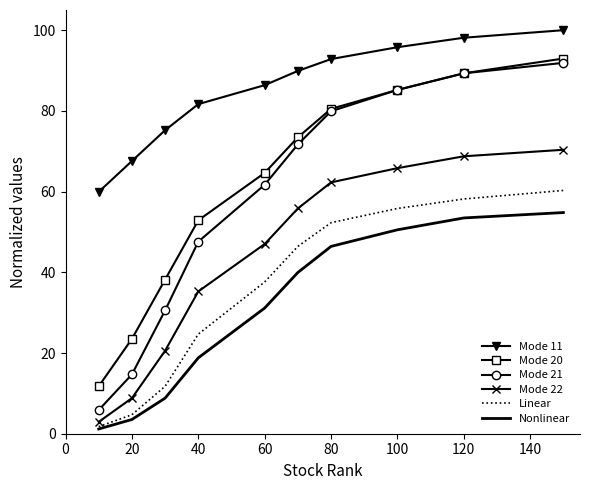

Which series has the largest total across all categories?

Mode 11